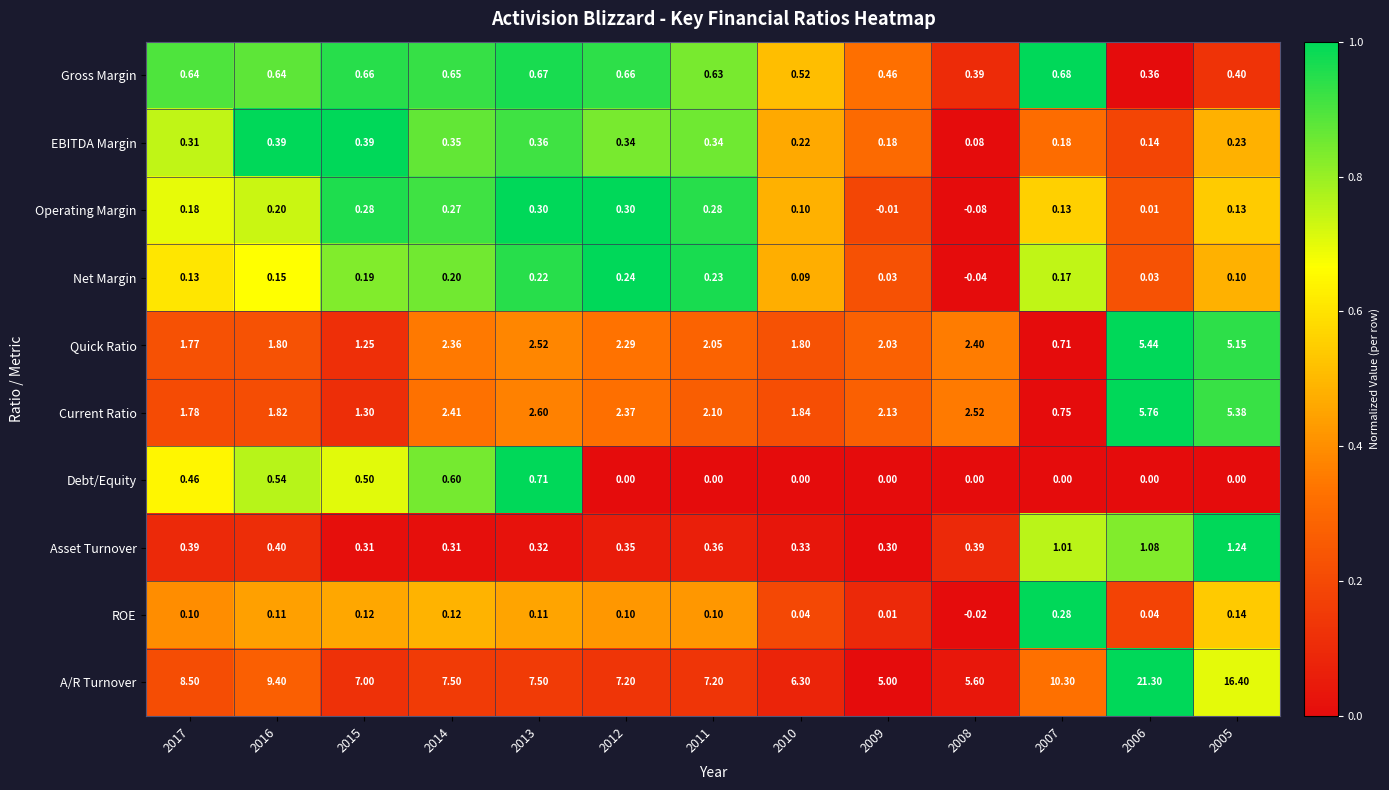

Which series has the widest spread of values?

A/R Turnover